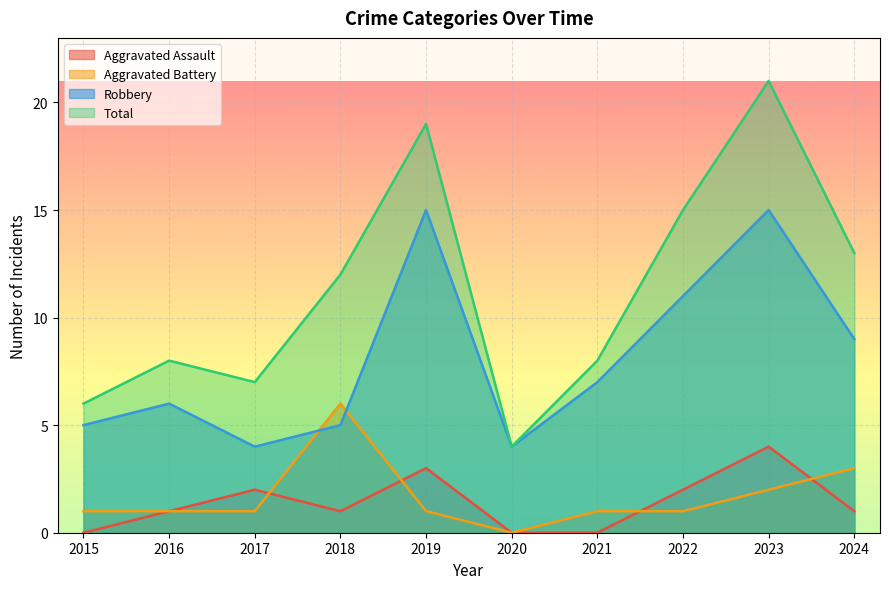

Reading left to right, extract all data points from this chart.

Aggravated Assault: 2015=0	2016=1	2017=2	2018=1	2019=3	2020=0	2021=0	2022=2	2023=4	2024=1
Aggravated Battery: 2015=1	2016=1	2017=1	2018=6	2019=1	2020=0	2021=1	2022=1	2023=2	2024=3
Robbery: 2015=5	2016=6	2017=4	2018=5	2019=15	2020=4	2021=7	2022=11	2023=15	2024=9
Total: 2015=6	2016=8	2017=7	2018=12	2019=19	2020=4	2021=8	2022=15	2023=21	2024=13